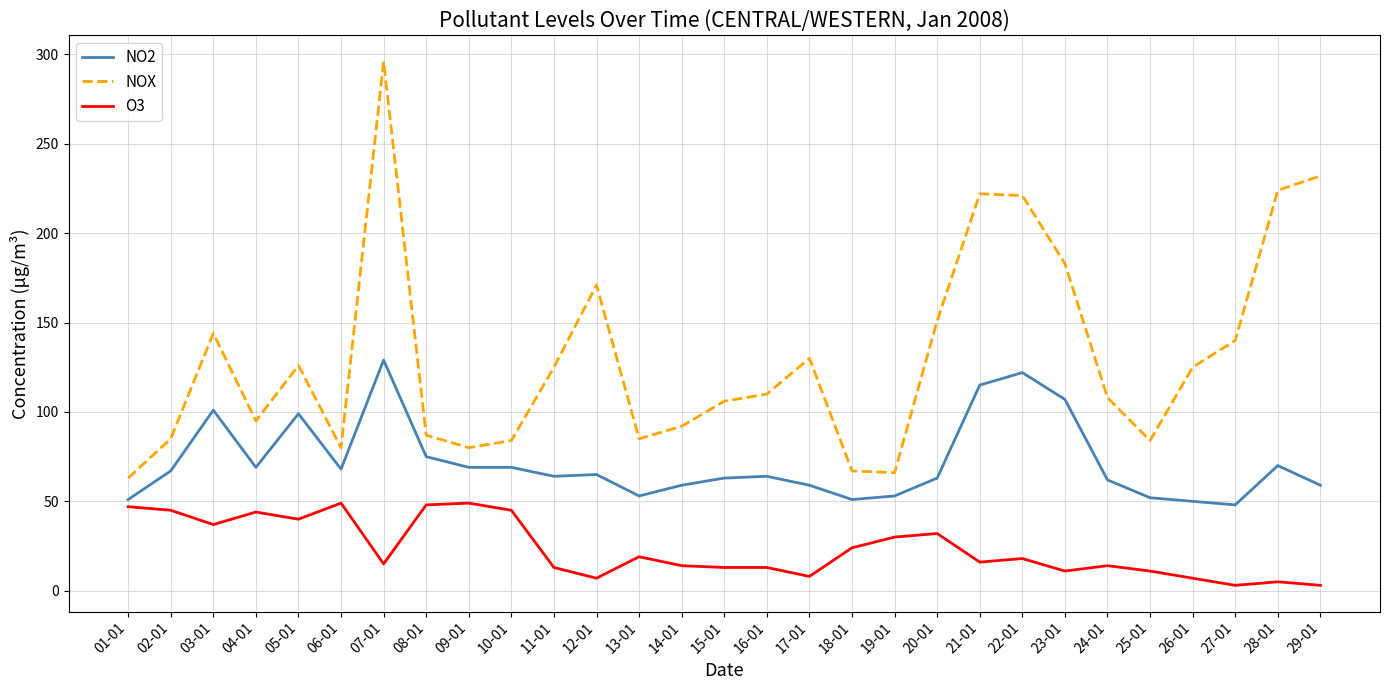

The value of NO2 at 20-01 is 89. True or false?

False